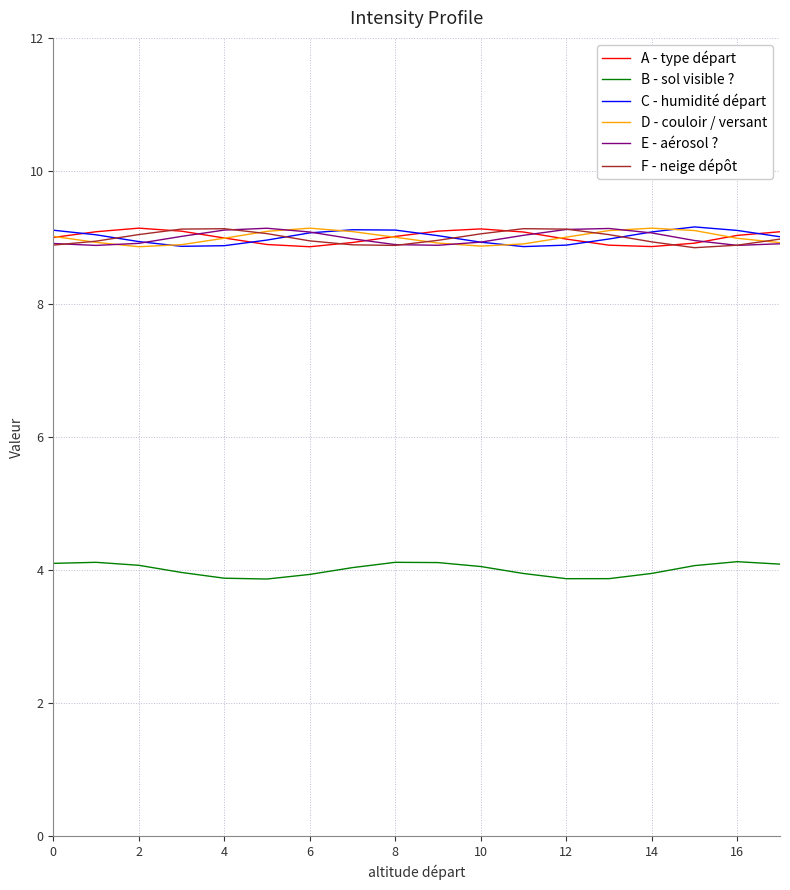

True or false: B - sol visible ? and A - type départ intersect in this chart.

False